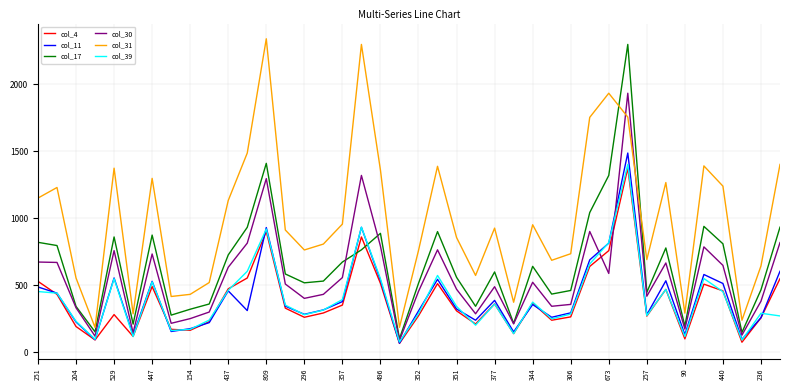

What is the maximum value shown in the chart?

2338